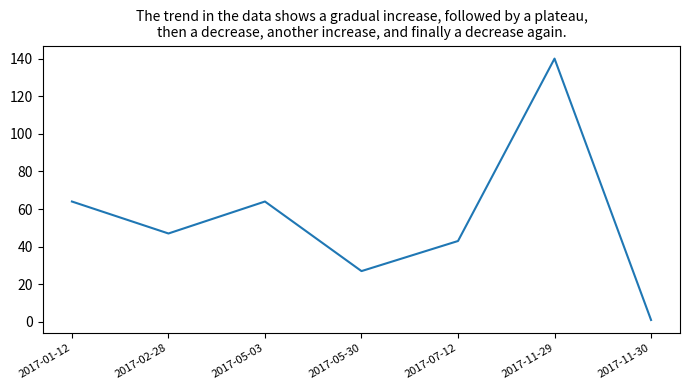

Read the value at 2017-05-30, to the nearest 5.

25